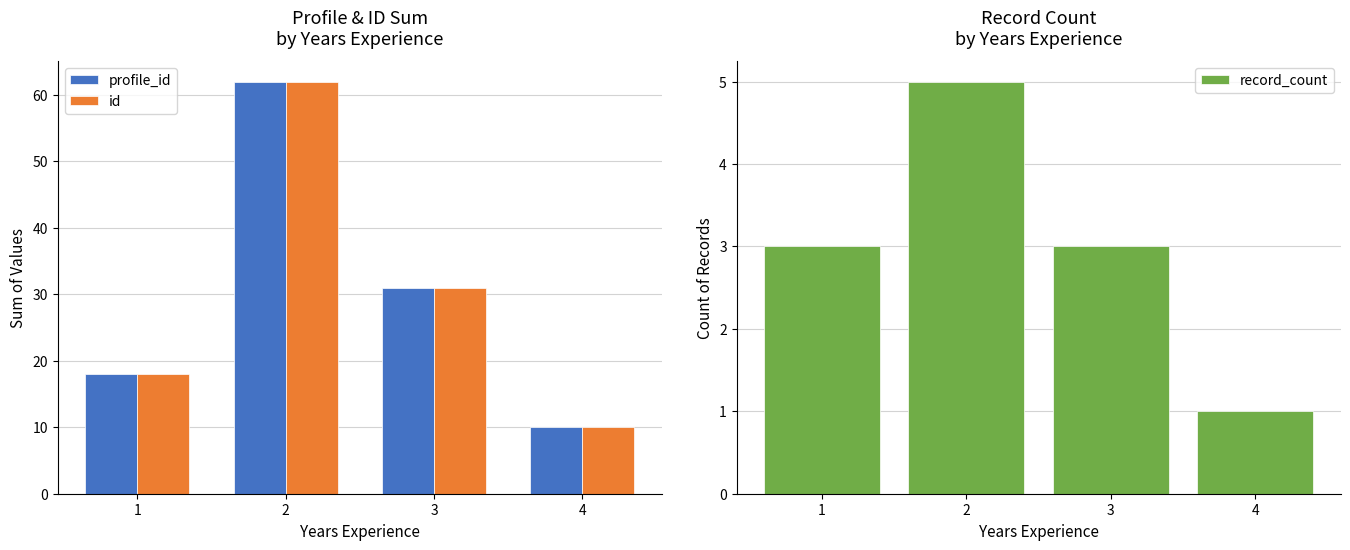

Count the number of data series in this chart.

3